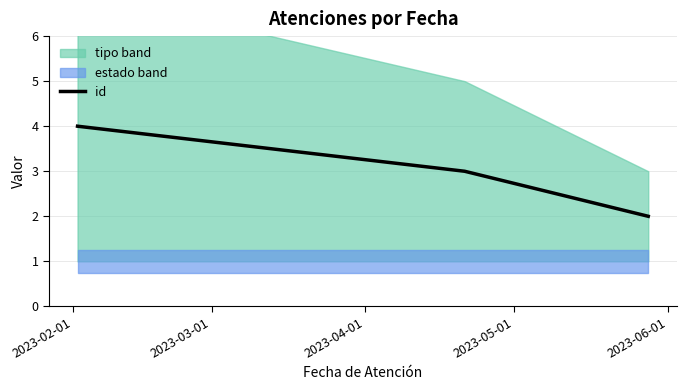

How many values are between 2 and 4?

3